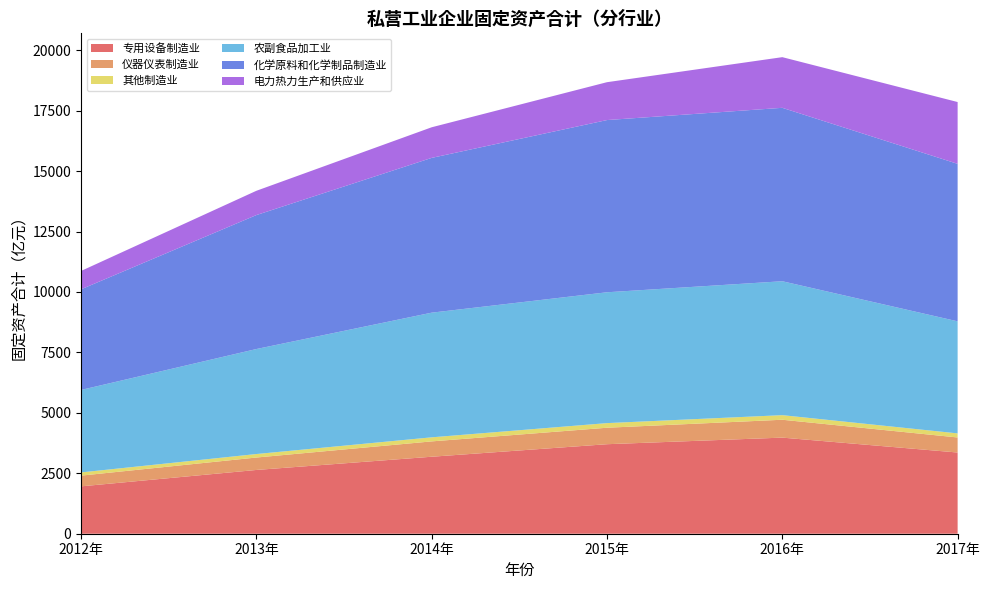

Reading right to left, what are all the values shown in this chart?

专用设备制造业: 3359.3	3975.7	3703.0	3184.9	2637.8	1959.6
仪器仪表制造业: 622.5	739.6	681.8	634.7	514.2	443.7
其他制造业: 168.6	189.6	190.9	168.3	144.6	132.7
农副食品加工业: 4635.8	5540.1	5412.7	5156.9	4343.8	3412.0
化学原料和化学制品制造业: 6514.9	7174.2	7124.3	6402.9	5541.5	4162.5
电力热力生产和供应业: 2557.2	2095.6	1566.3	1266.4	1004.2	759.3